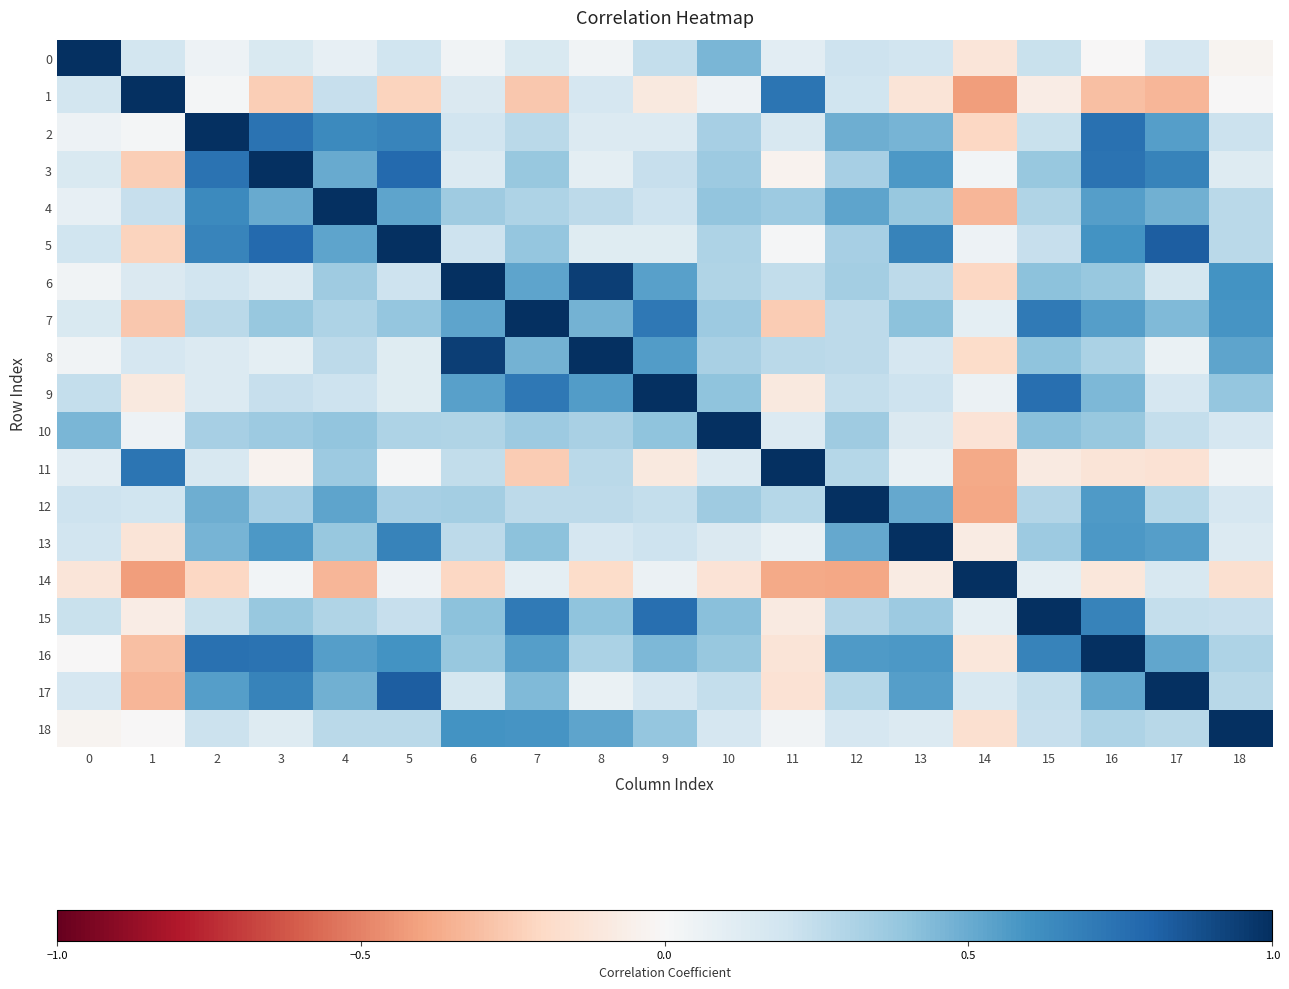

What is the minimum value shown in the chart?

-0.4